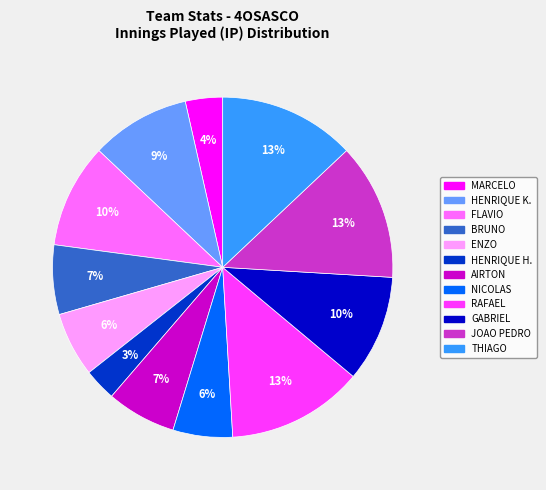

To the nearest percent, what is the average slice percentage?

8%